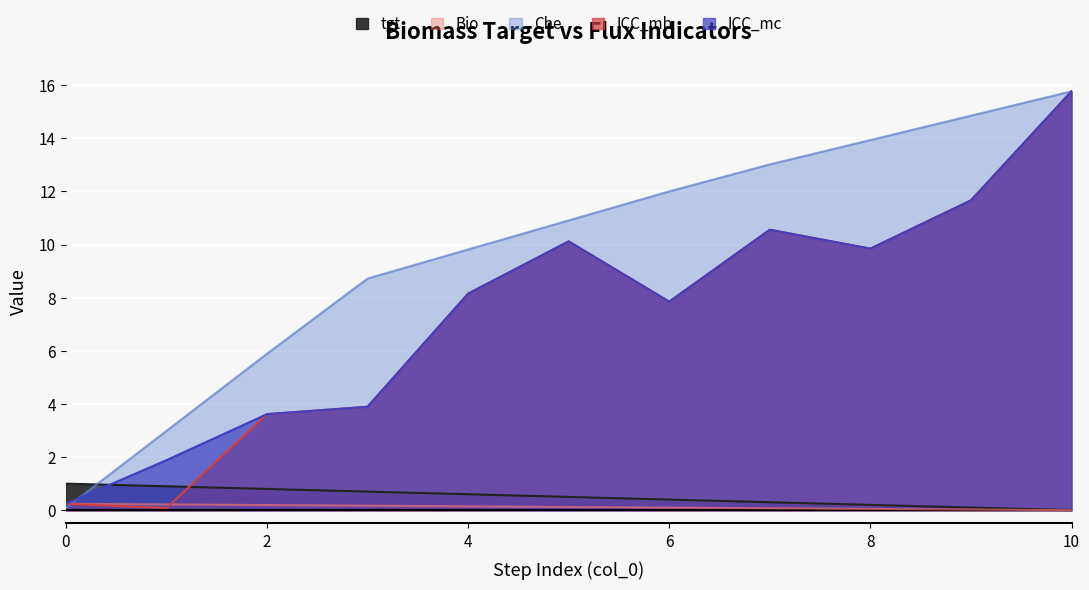

What is the difference between the second highest and second lowest values in the tgt series?

0.8